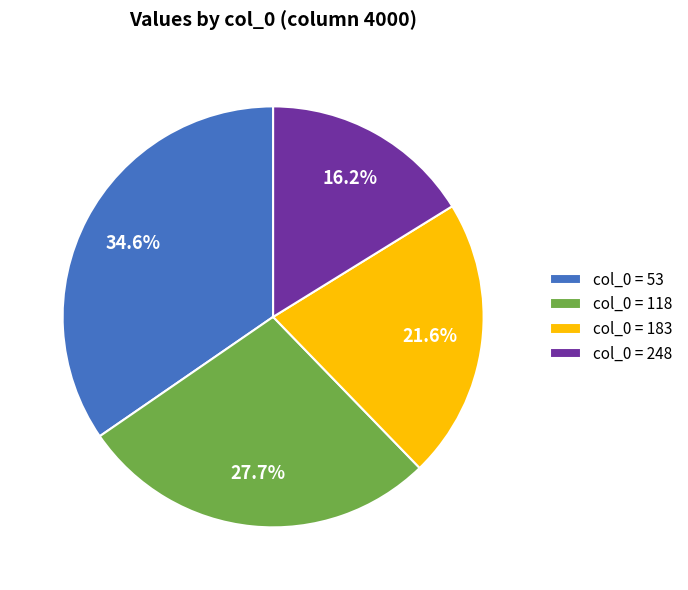

Which has a higher value, col_0 = 183 or col_0 = 118?

col_0 = 118